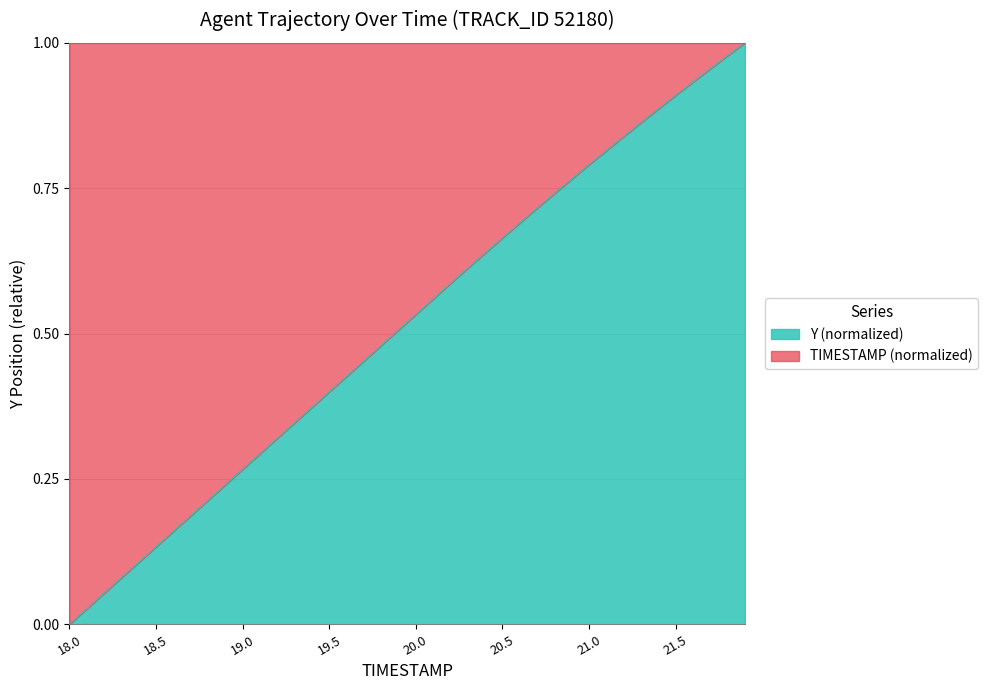

How many lines are shown in the chart?

1